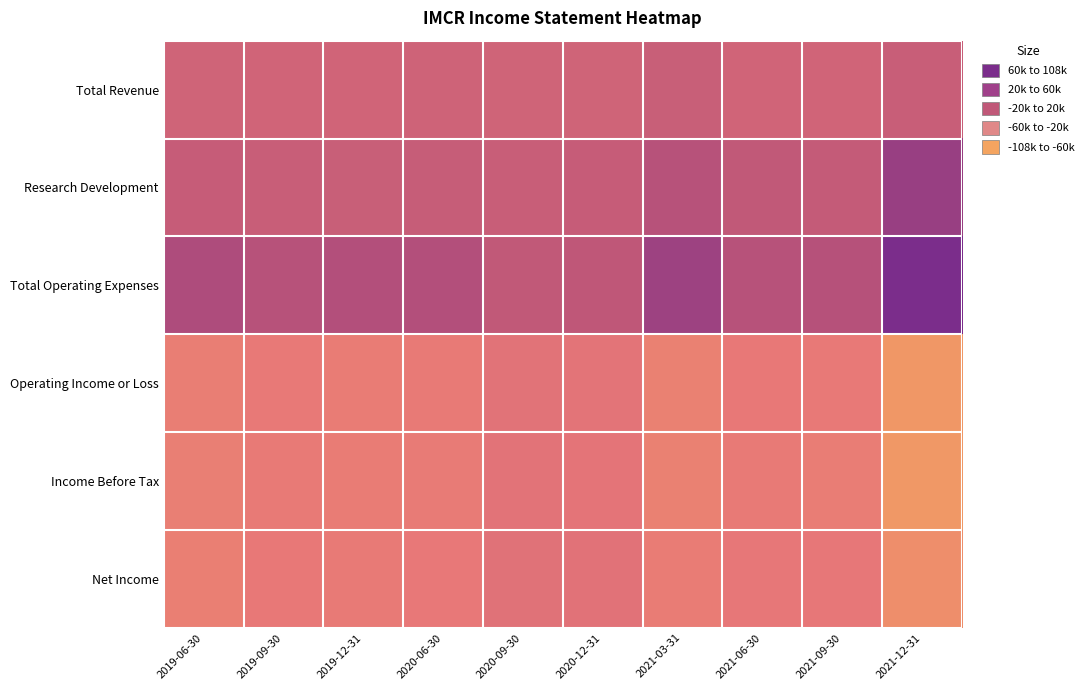

What is the total value across all series at 2021-12-31?

-43600